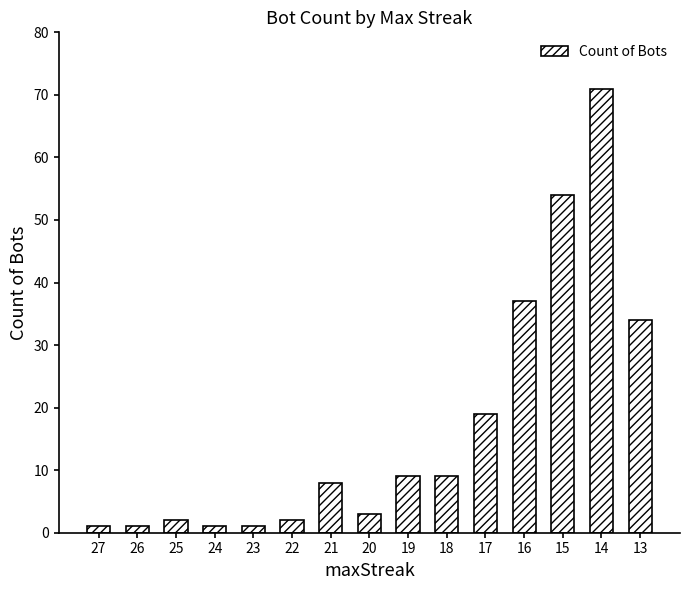

Are the bars grouped side by side (vs. stacked)?

No